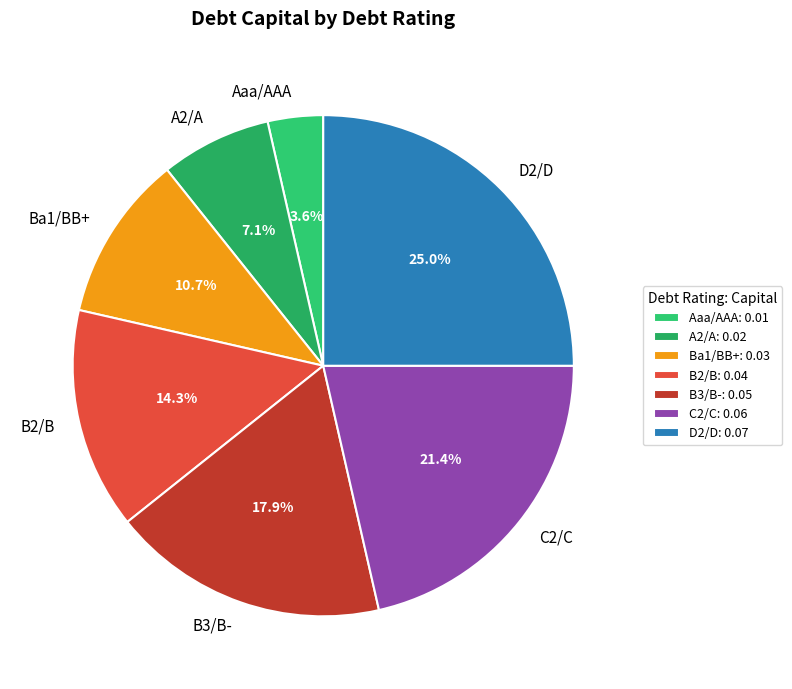

Does B3/B- represent more than half of the total?

No